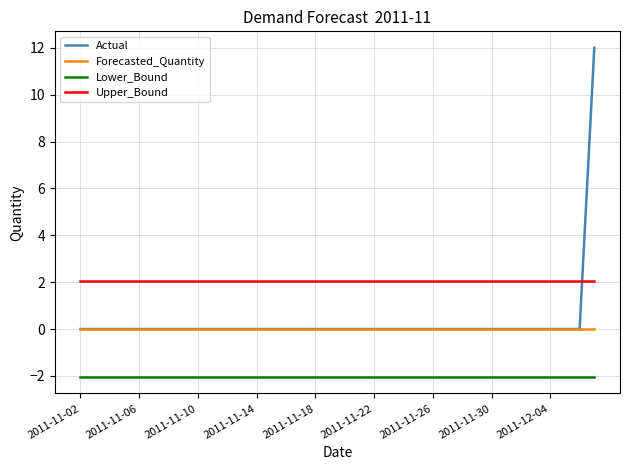

What is the maximum value for Lower_Bound?

-2.0